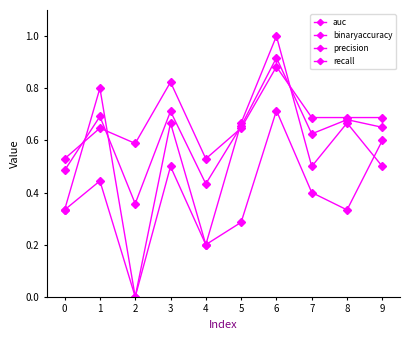

The value of precision at 3 is 0.9. True or false?

False